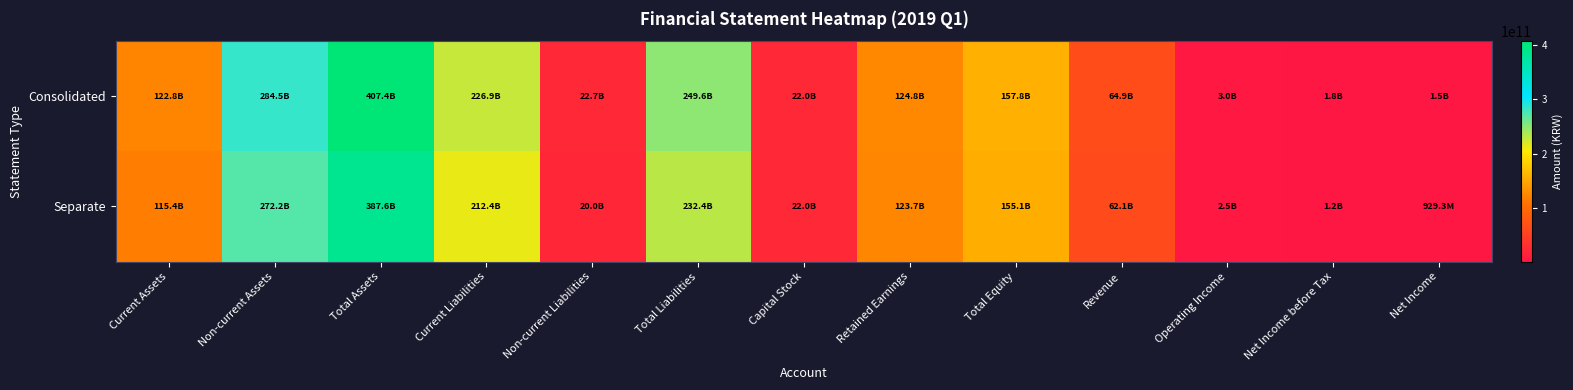

At Non-current Assets, list the series in order from smallest to largest.

Separate, Consolidated